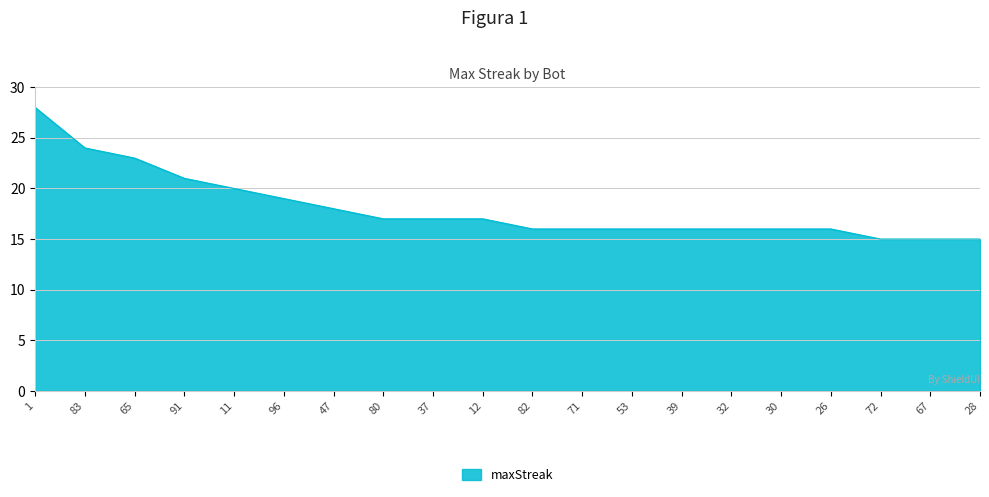

What value does the data have at 72?

15